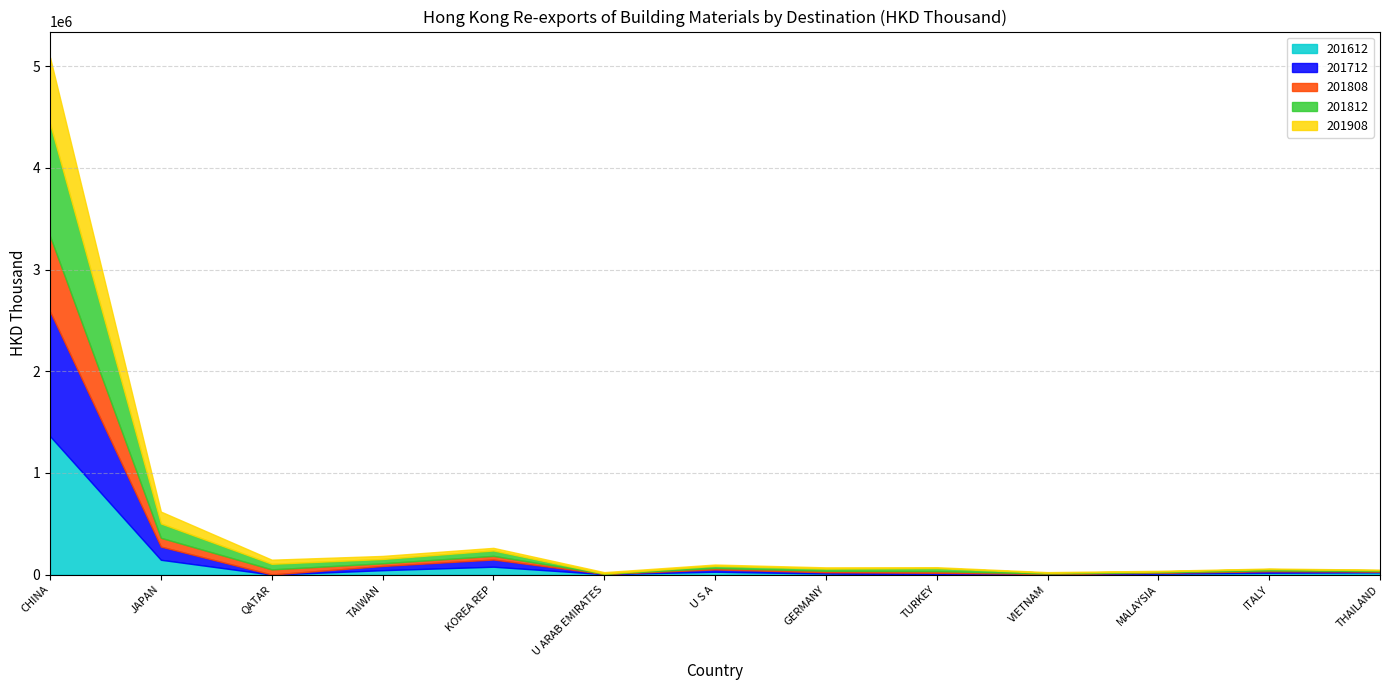

Reading left to right, transcribe all the data shown in this chart.

201612: CHINA=1361405.2	JAPAN=146069.4	QATAR=0.5	TAIWAN=43597.3	KOREA REP=77760.0	U ARAB EMIRATES=4425.7	U S A=28295.8	GERMANY=10632.3	TURKEY=1064.9	VIETNAM=3491.8	MALAYSIA=9050.0	ITALY=17926.2	THAILAND=22093.3
201712: CHINA=1226921.9	JAPAN=129322.9	QATAR=1184.8	TAIWAN=41302.0	KOREA REP=70936.5	U ARAB EMIRATES=3042.2	U S A=22487.5	GERMANY=12908.4	TURKEY=17015.2	VIETNAM=3777.9	MALAYSIA=9243.6	ITALY=15330.7	THAILAND=8295.1
201808: CHINA=741214.5	JAPAN=86743.4	QATAR=50481.8	TAIWAN=26817.7	KOREA REP=35881.8	U ARAB EMIRATES=1611.4	U S A=14273.8	GERMANY=14173.0	TURKEY=16334.0	VIETNAM=4103.2	MALAYSIA=5312.5	ITALY=7806.9	THAILAND=5474.3
201812: CHINA=1105316.0	JAPAN=141109.4	QATAR=54711.6	TAIWAN=42036.9	KOREA REP=53202.9	U ARAB EMIRATES=1970.0	U S A=21532.9	GERMANY=21773.8	TURKEY=29769.3	VIETNAM=6876.7	MALAYSIA=7579.5	ITALY=13462.3	THAILAND=7600.4
201908: CHINA=651899.2	JAPAN=116768.5	QATAR=40521.0	TAIWAN=30012.5	KOREA REP=25457.5	U ARAB EMIRATES=13382.4	U S A=12699.3	GERMANY=12010.3	TURKEY=8916.1	VIETNAM=6420.7	MALAYSIA=6184.3	ITALY=5445.1	THAILAND=5355.3